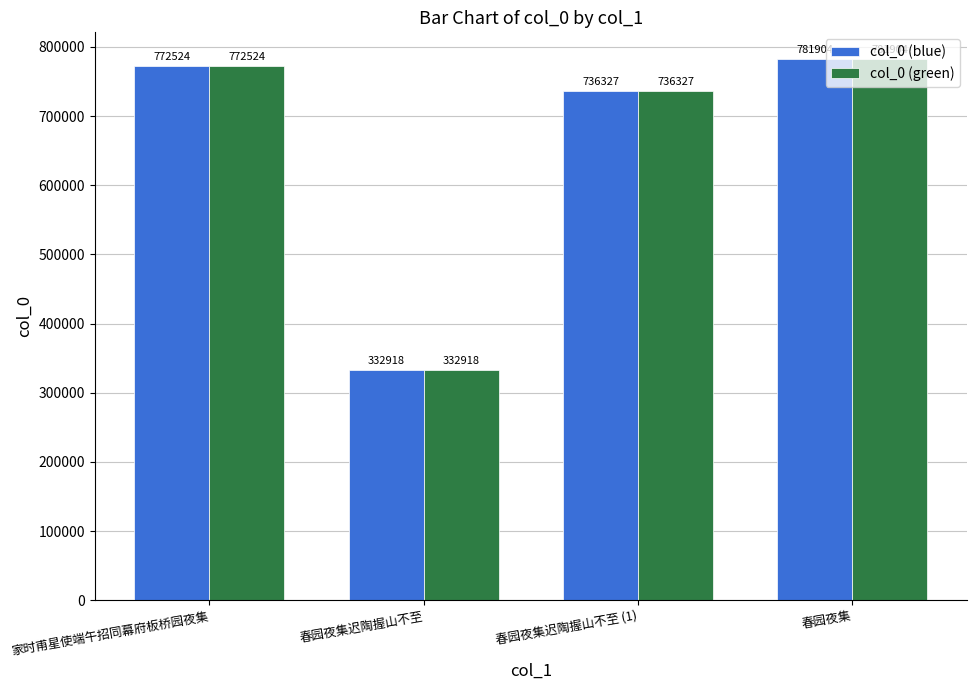

What is the sum of all col_0 (blue) values?

2623673